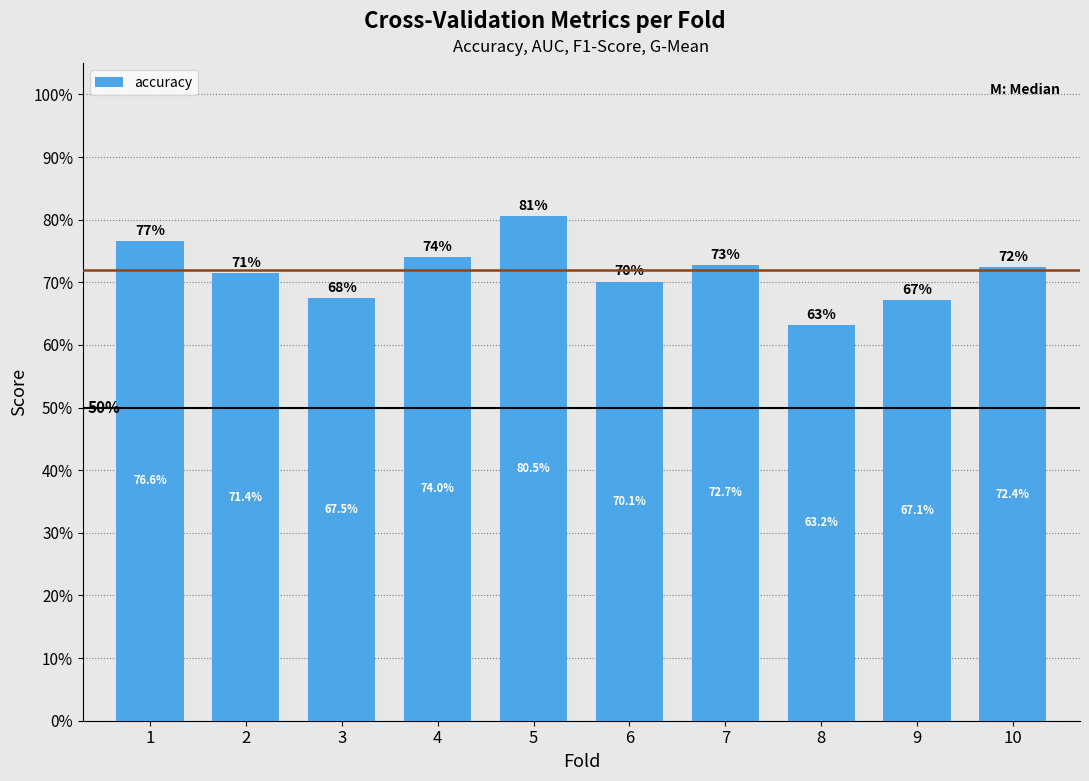

The chart shows a value of 1.0 at 2. True or false?

False